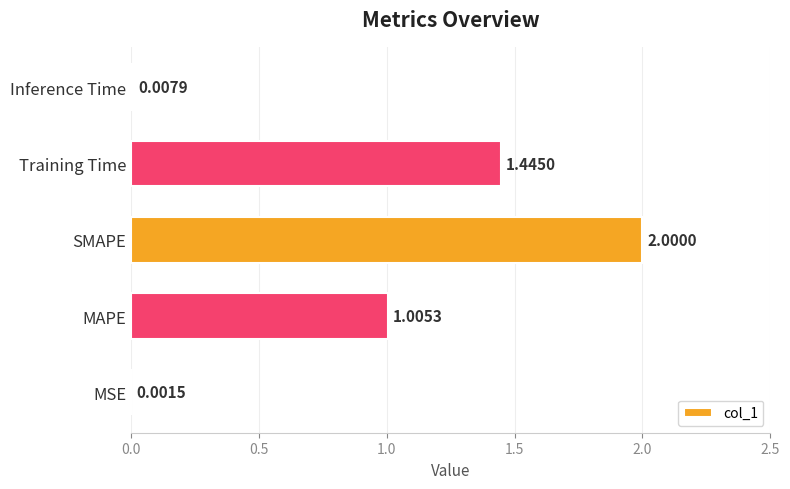

Count the number of values greater than 1.

3